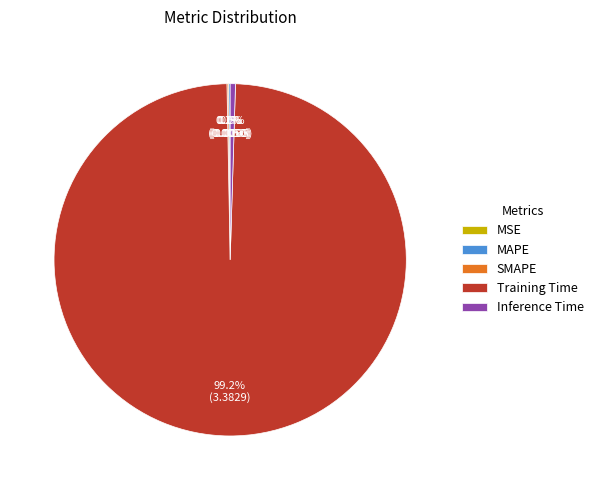

Which category has the biggest portion of the pie?

Training Time